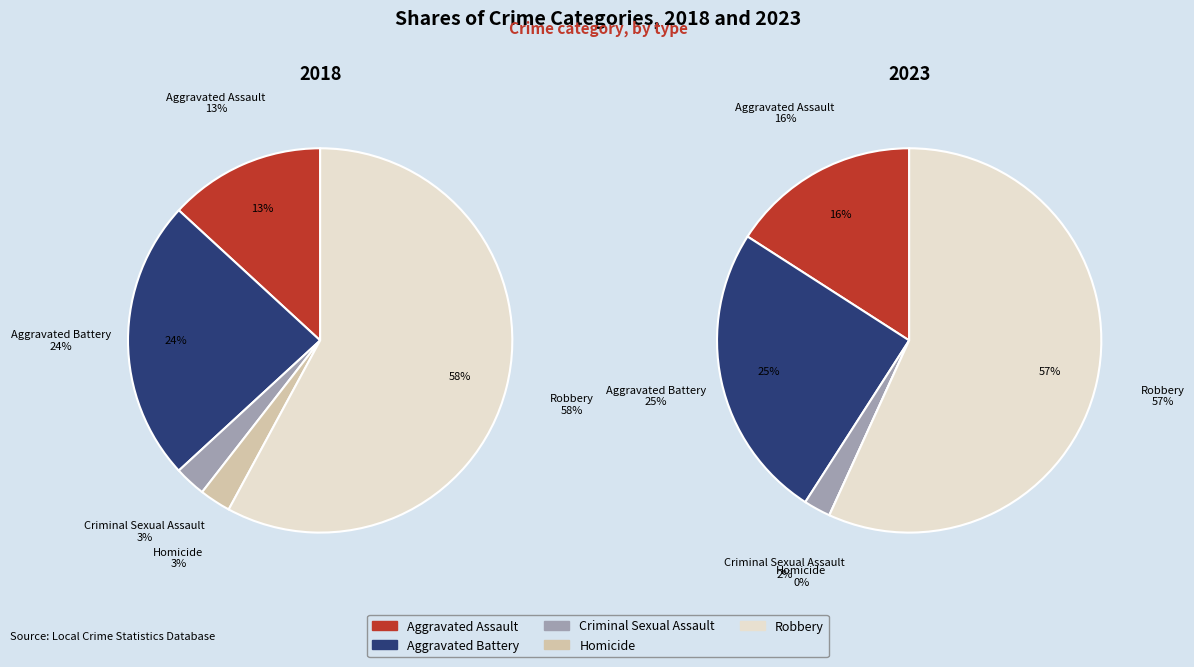

To the nearest percent, what is the difference between the largest and smallest slice percentages?

55%